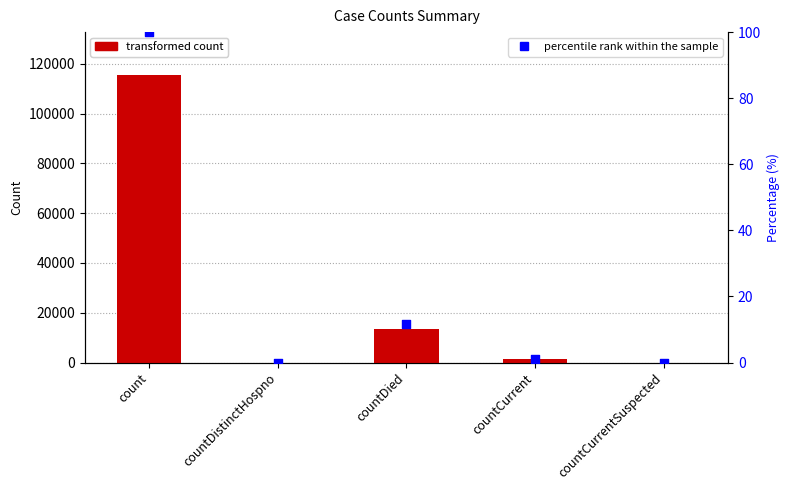

What is the total value across all series at count?

115479.0